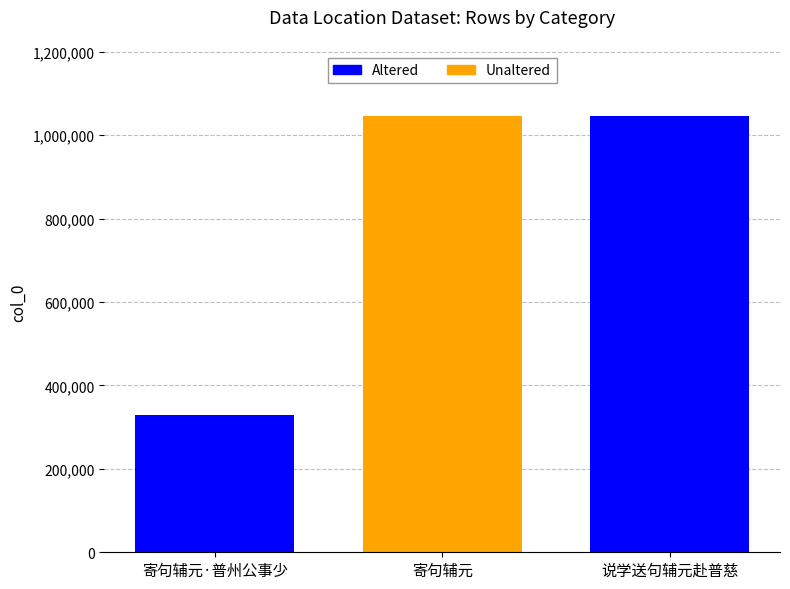

Are the bars grouped side by side (vs. stacked)?

No